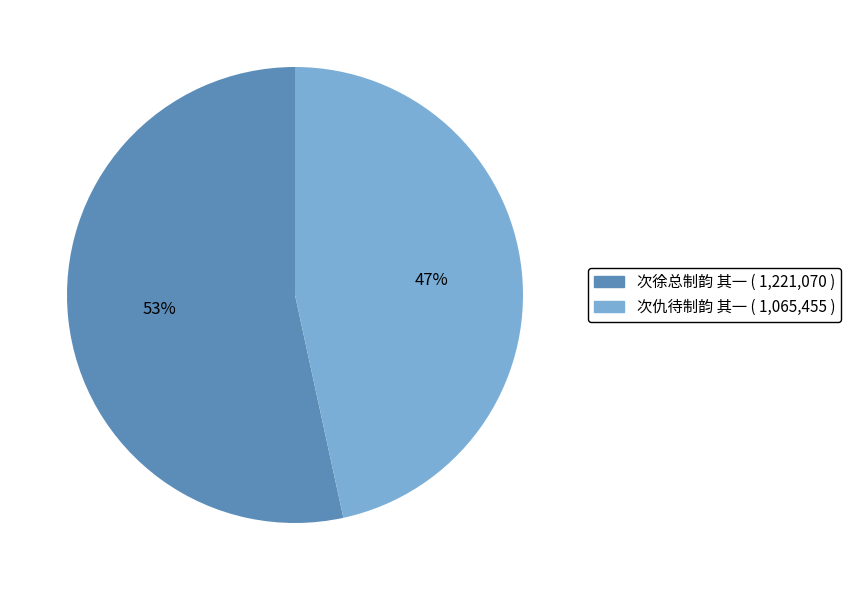

True or false: 次仇待制韵 其一 accounts for 53% of the total.

False